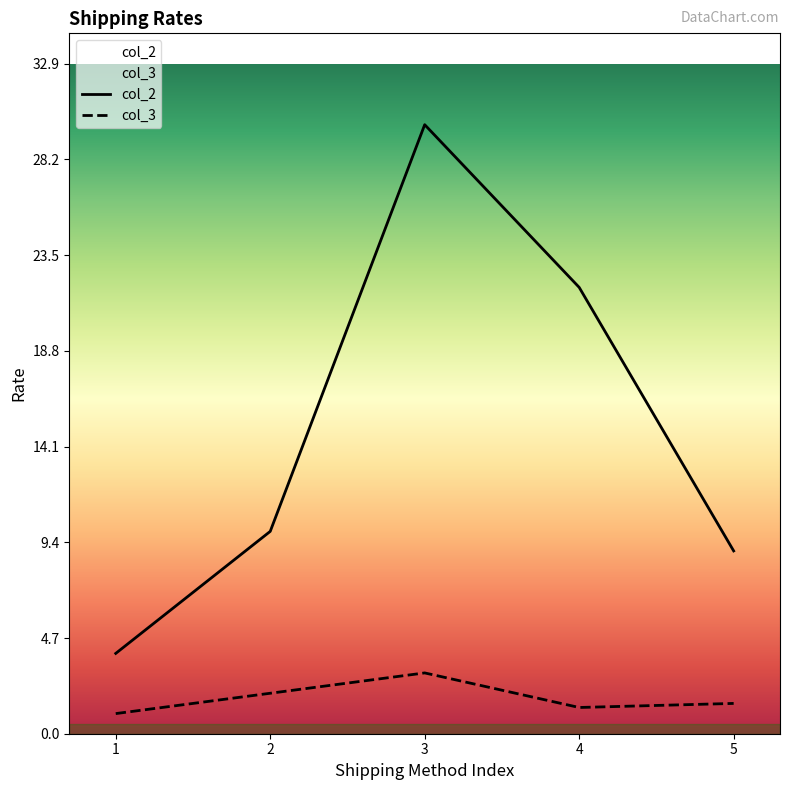

True or false: col_3 has a value of 3.0 at 3.

True